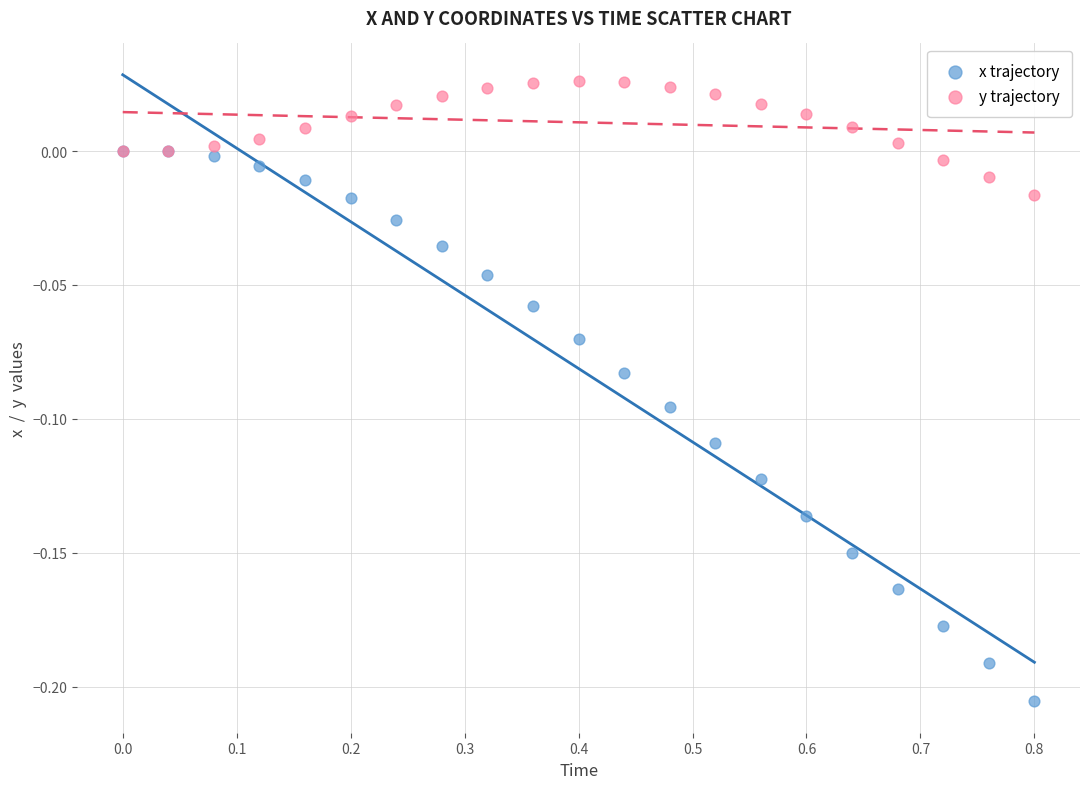

Which series contains the lowest Y value?

x trajectory